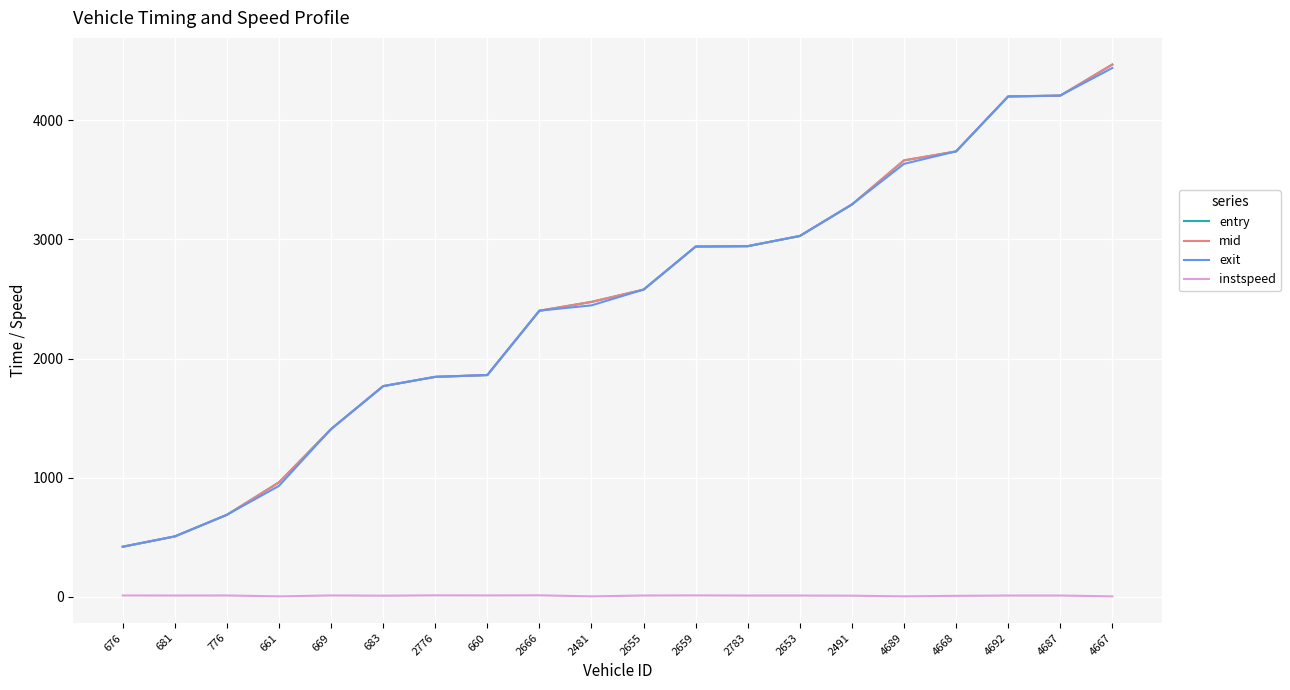

What is the maximum value for mid?

4466.5